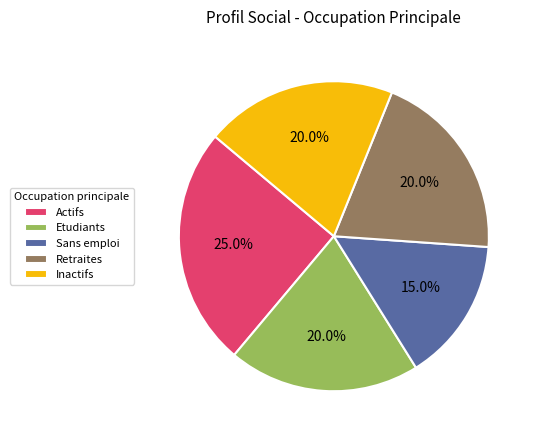

Does any single category account for the majority?

No